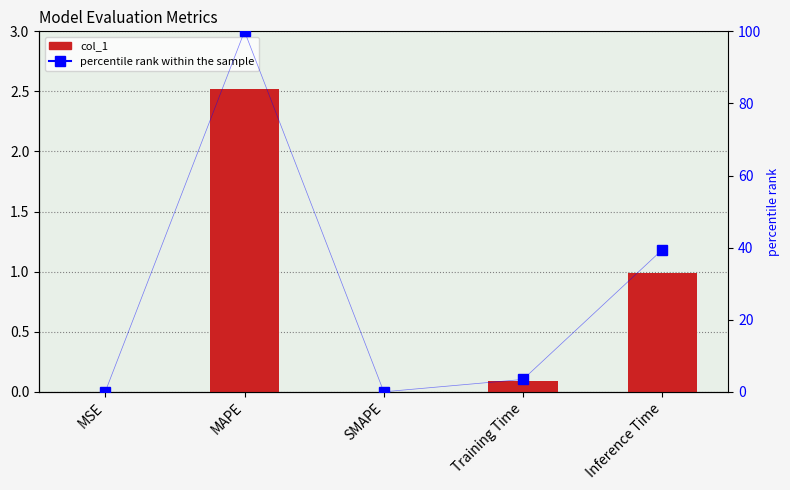

Reading left to right, extract all data points from this chart.

col_1: MSE=0.0	MAPE=2.5	SMAPE=0.0	Training Time=0.1	Inference Time=1.0
percentile rank within the sample: MSE=0.0	MAPE=100.0	SMAPE=0.0	Training Time=3.4	Inference Time=39.4